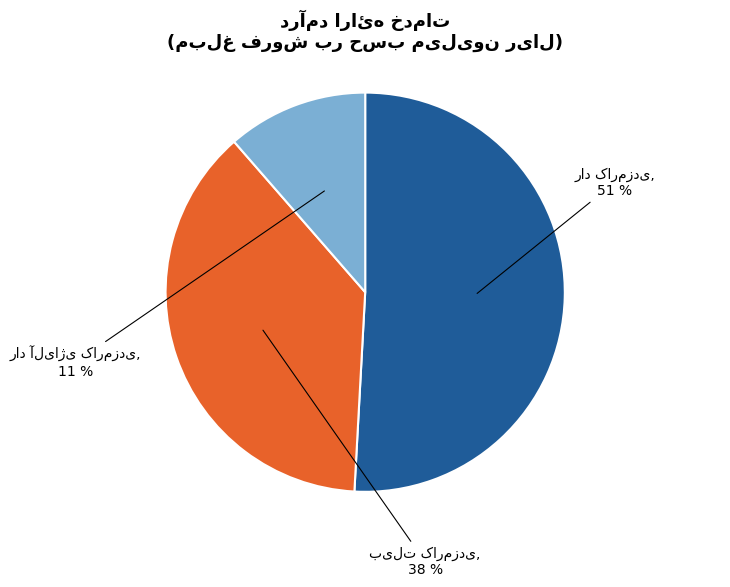

To the nearest percent, what is the average slice percentage?

33%